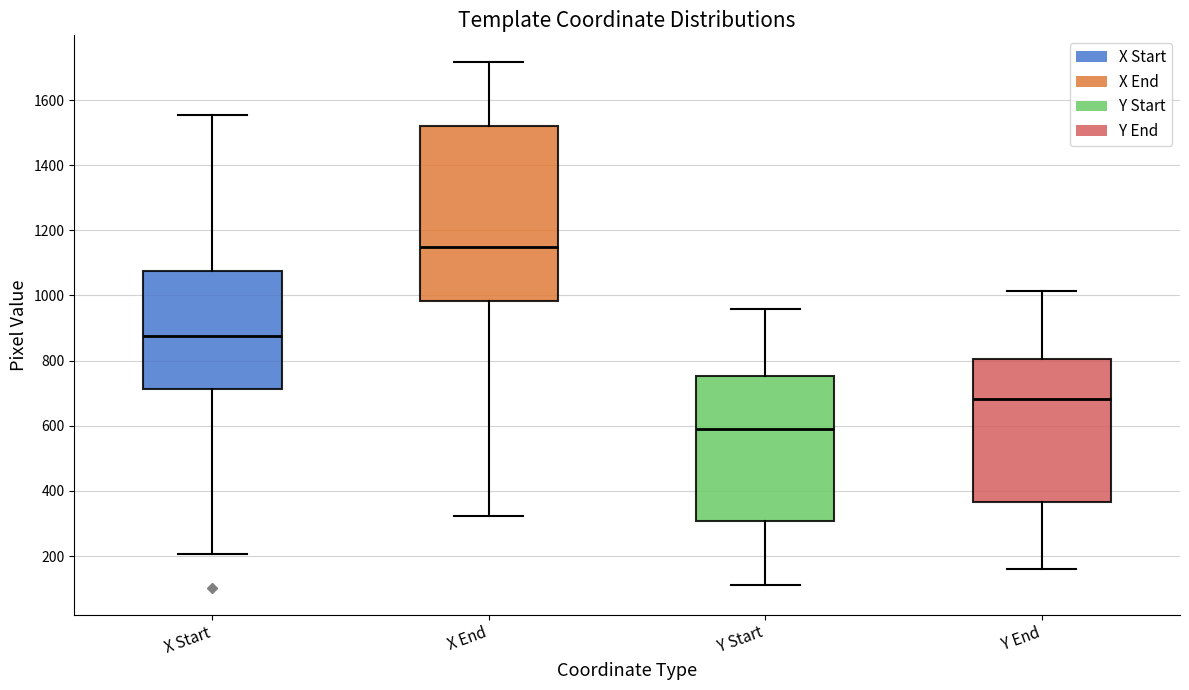

Which box is the tallest, from its lower edge to its upper edge?

X End